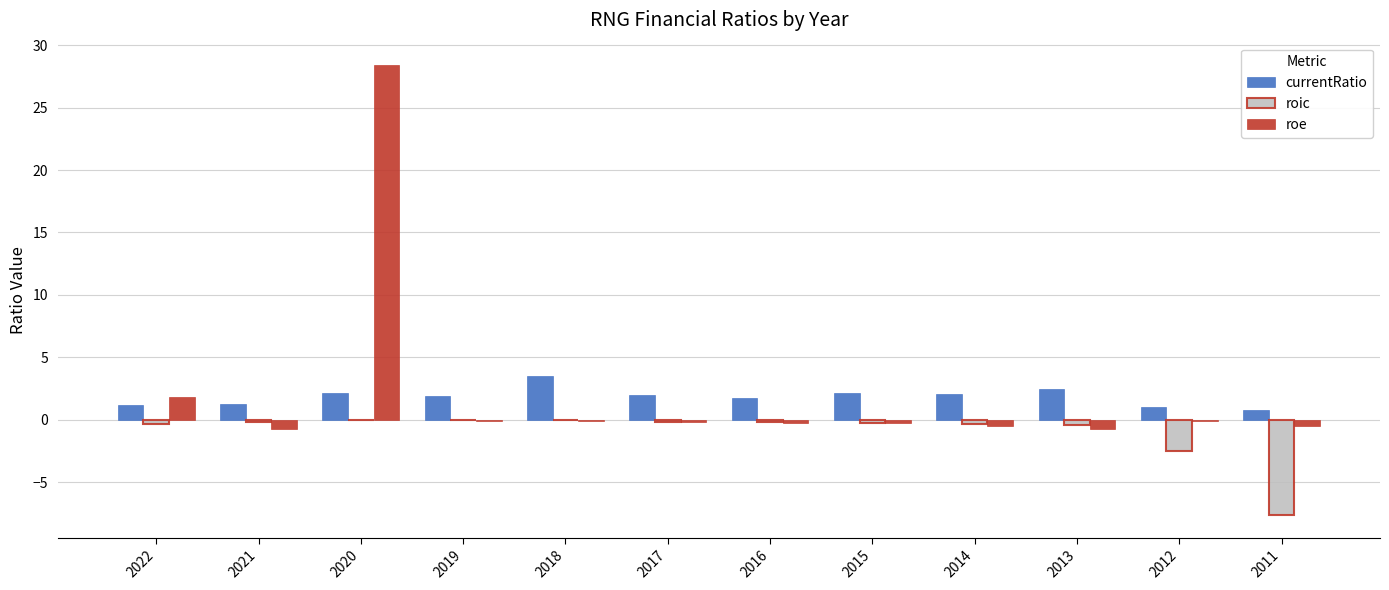

Which category has the highest value across all series?

2020